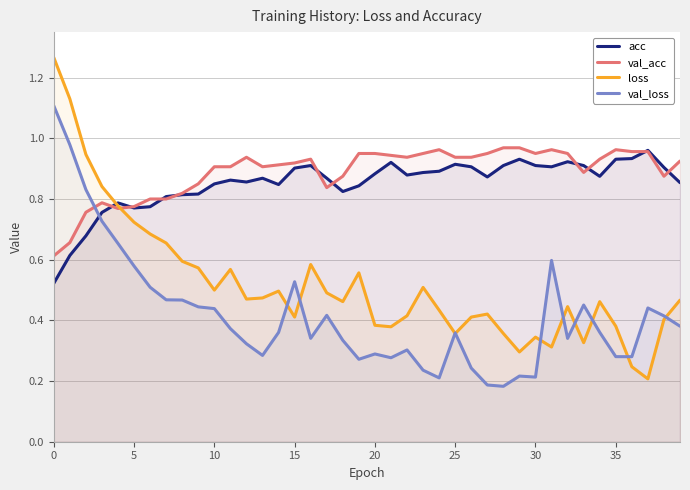

At 21, list the series in order from smallest to largest.

val_loss, loss, acc, val_acc